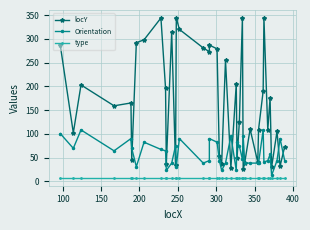

What is the average value of the Orientation series?

59.3